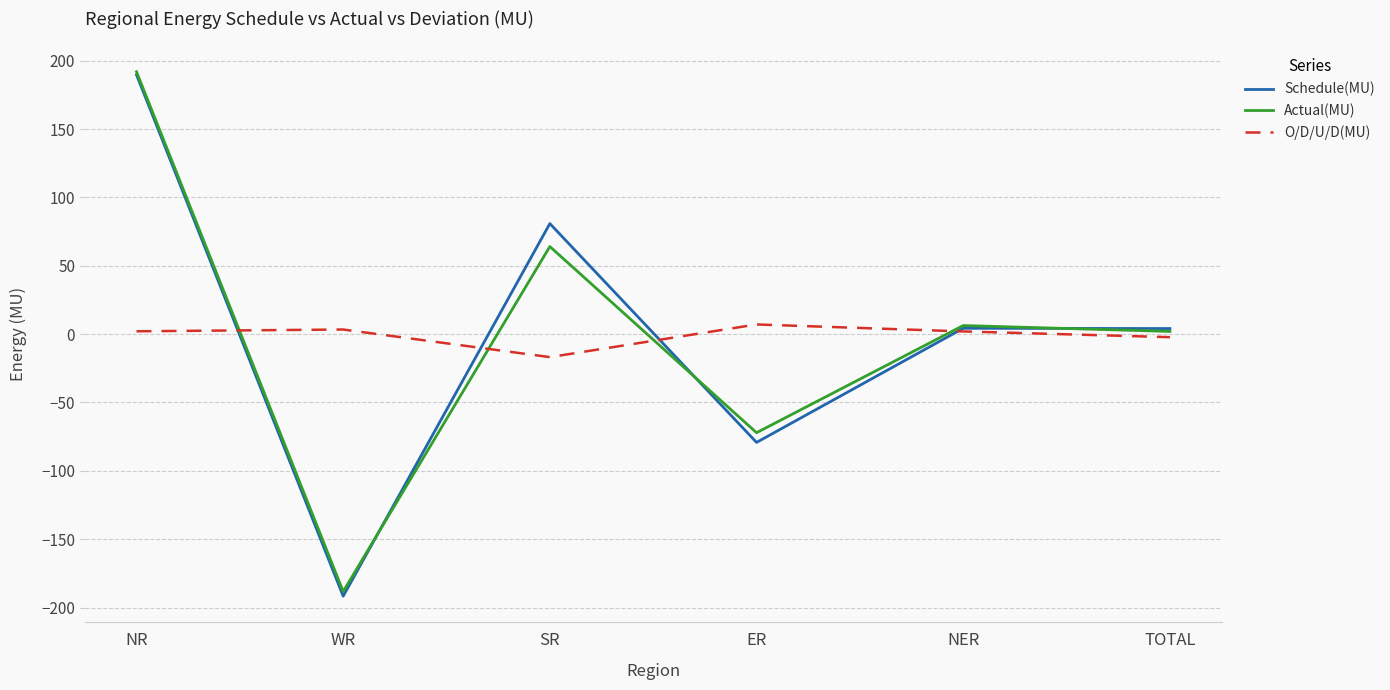

Is the value of O/D/U/D(MU) at NR greater than the value of Actual(MU) at ER?

Yes